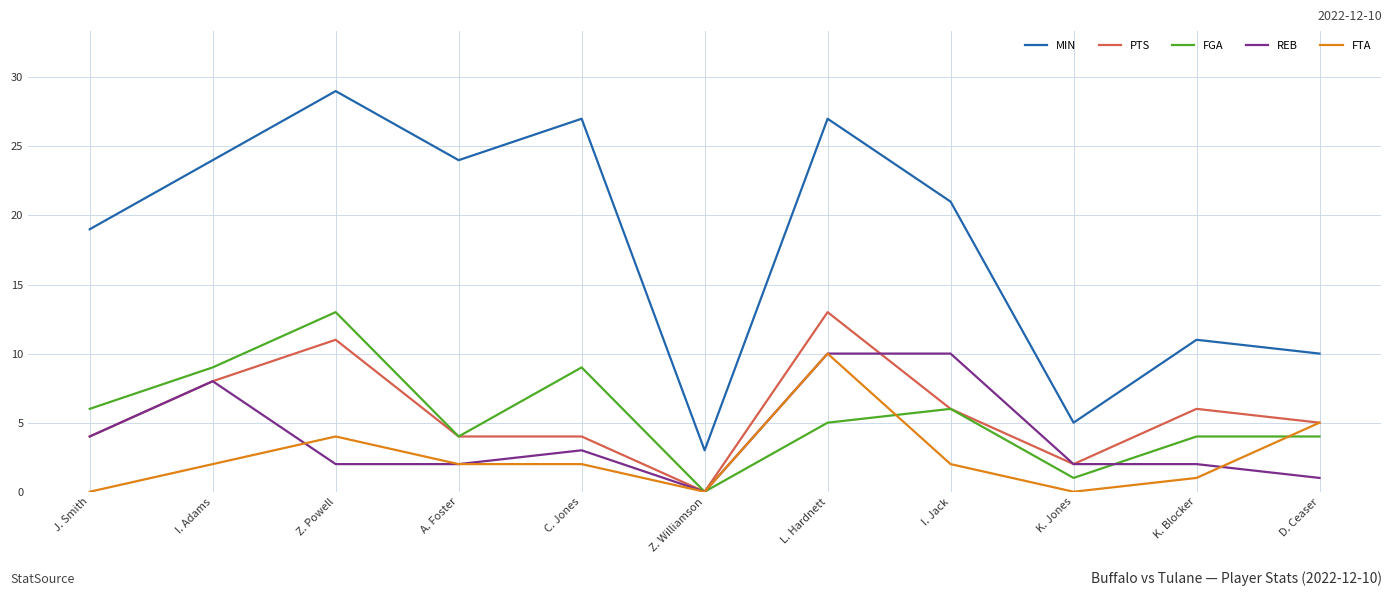

At which category does the chart reach its peak across all series?

Z. Powell